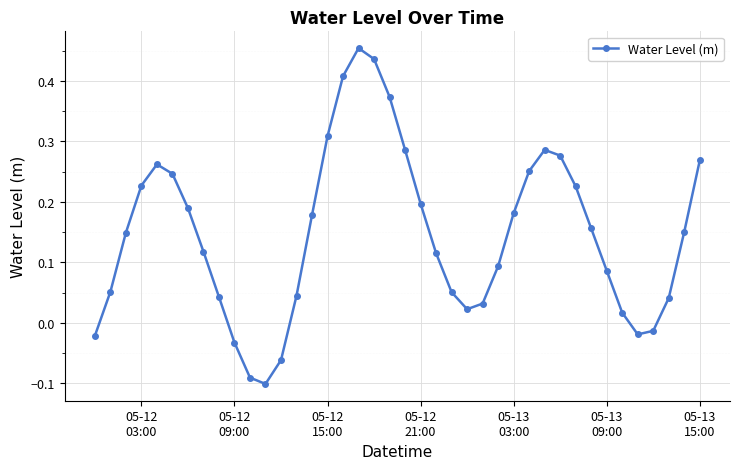

What is the difference between the maximum and minimum values?

0.6